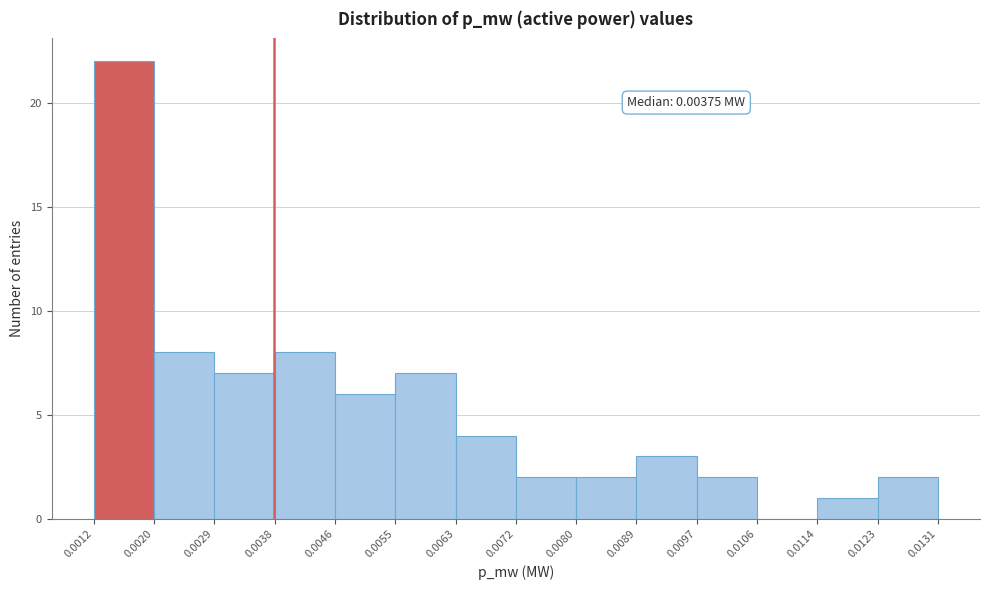

Which range on the x-axis has the tallest bar?

0.0012 to 0.0020